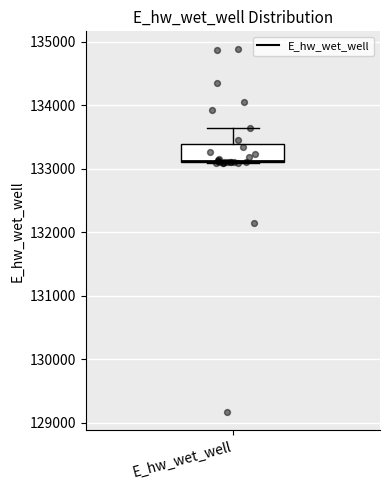

Transcribe this box plot: give where the median line is, the range the box spans, and where the two whiskers end, as read against the y-axis. The values are not printed on the chart, so give them approximately, as read against the axis.

median 133100 (drawn on the box's lower edge), box 133100 to 133400, whiskers 133100 to 133600